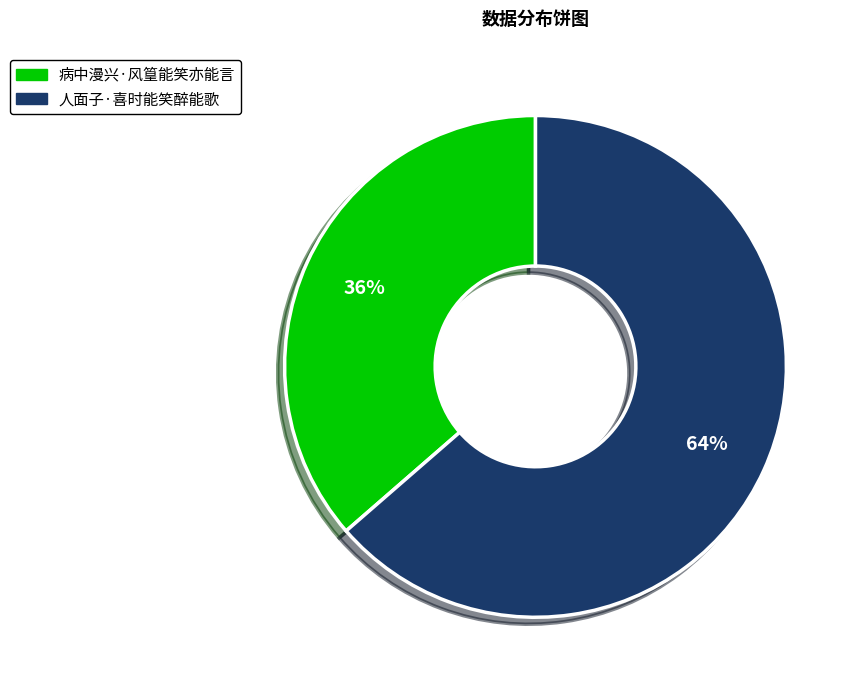

Which has a higher value, 人面子·喜时能笑醉能歌 or 病中漫兴·风篁能笑亦能言?

人面子·喜时能笑醉能歌